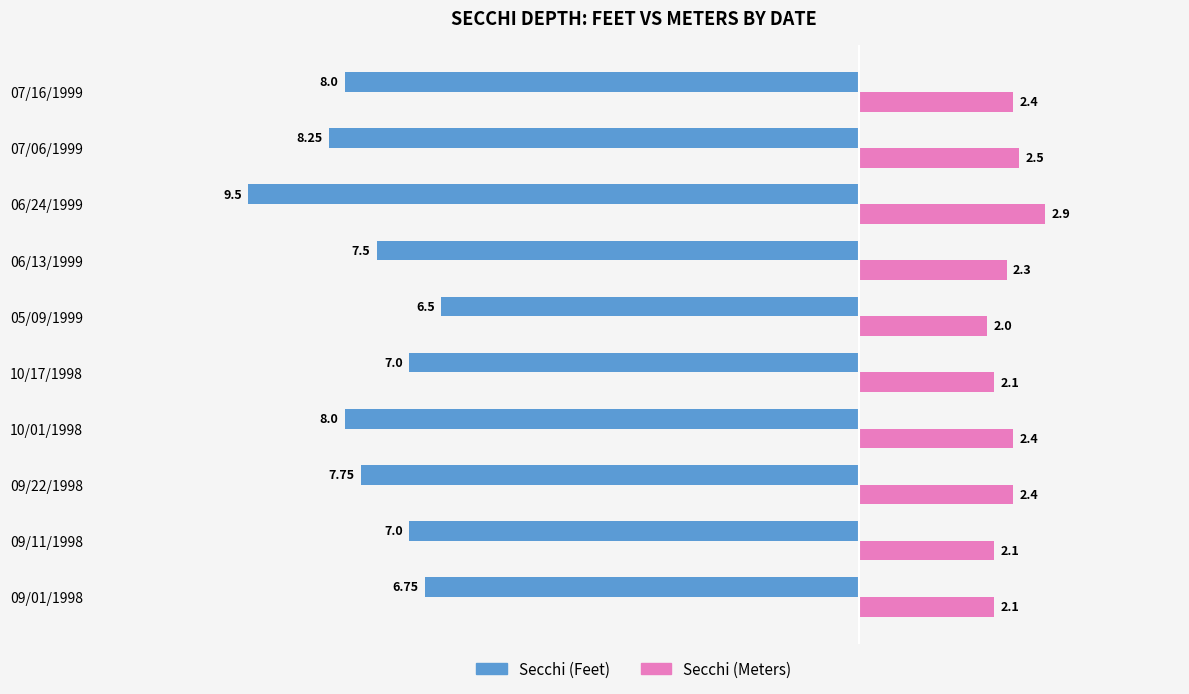

What are all the series names shown in the legend?

Secchi (Feet), Secchi (Meters)